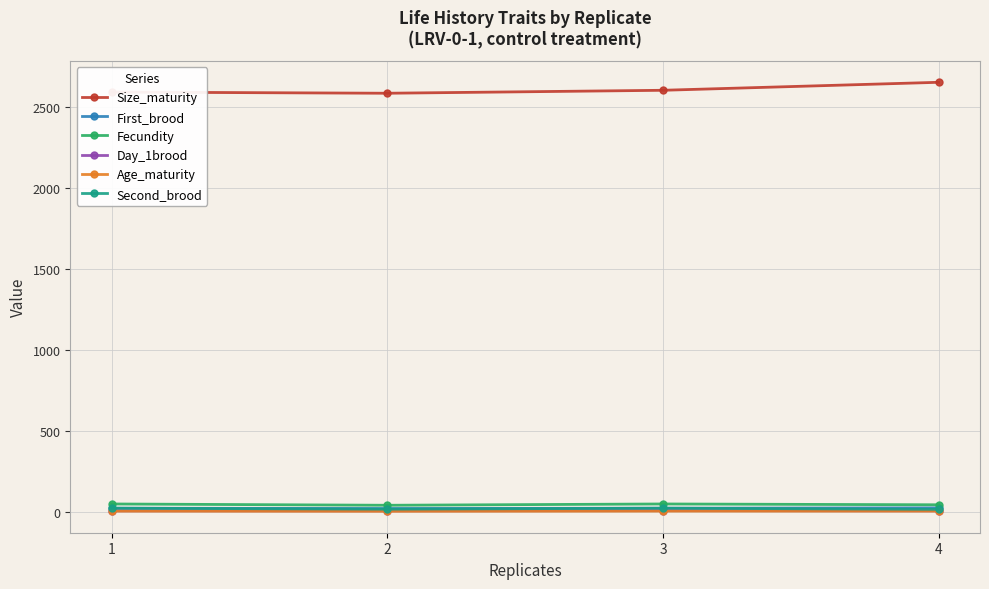

What value does the Fecundity series have at 2?

44.0